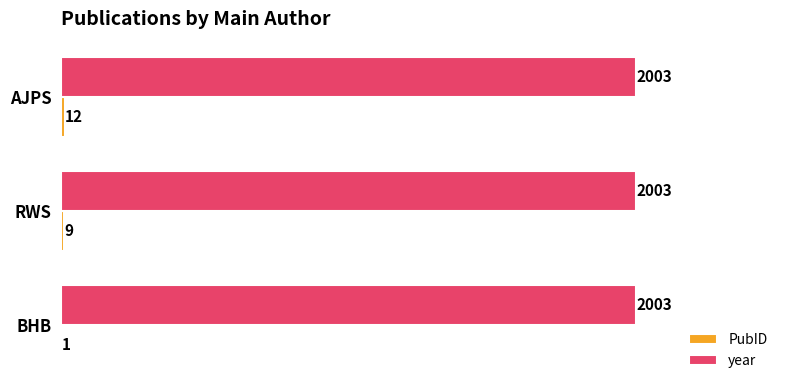

What is the maximum value shown in the chart?

2003